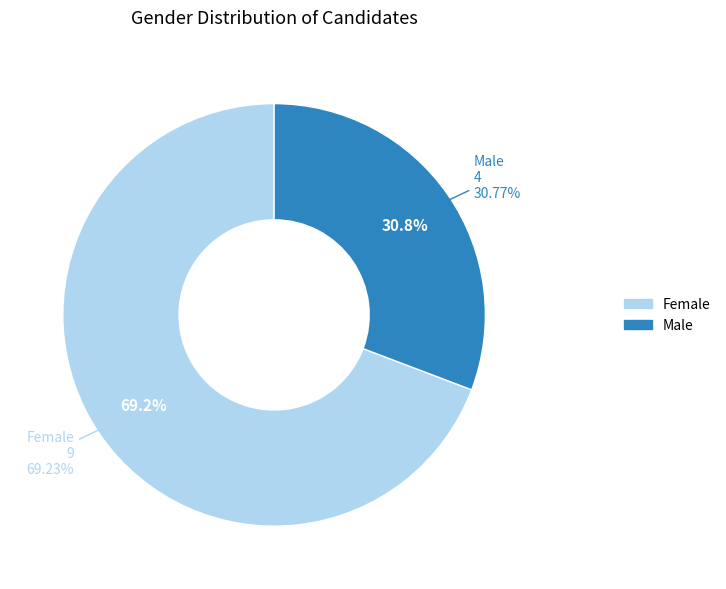

What is the change in value from Female to Male?

-5